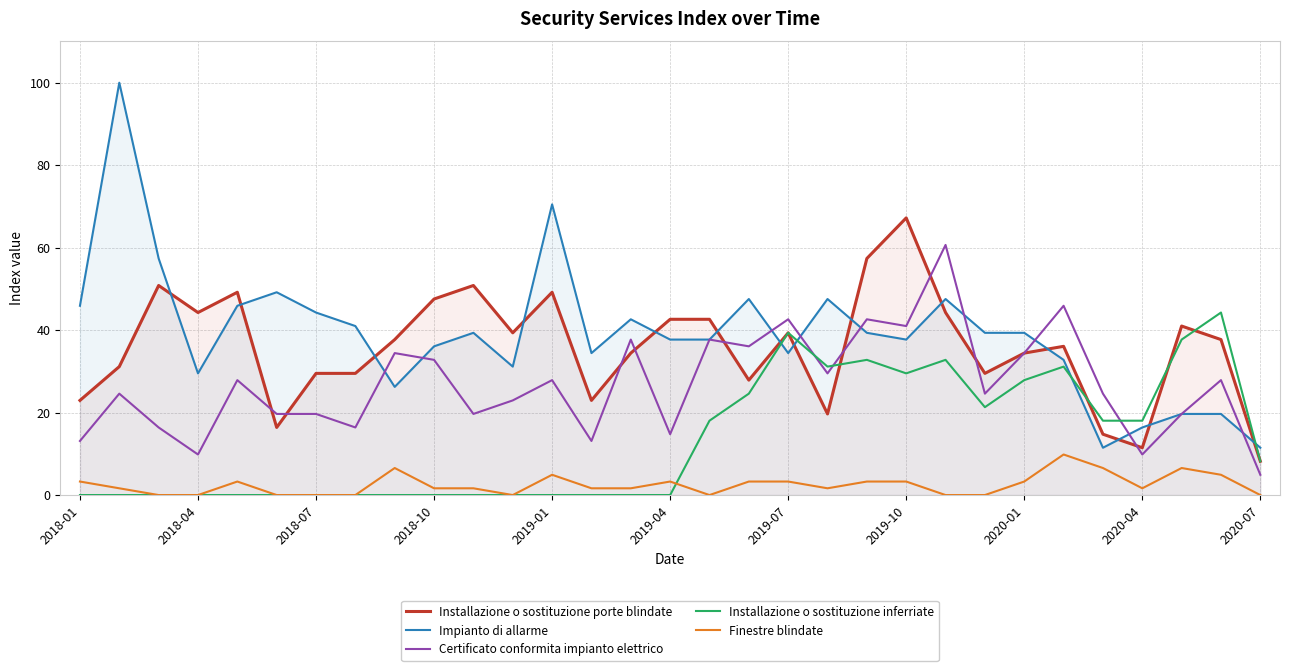

What is the greatest value displayed?

100.0